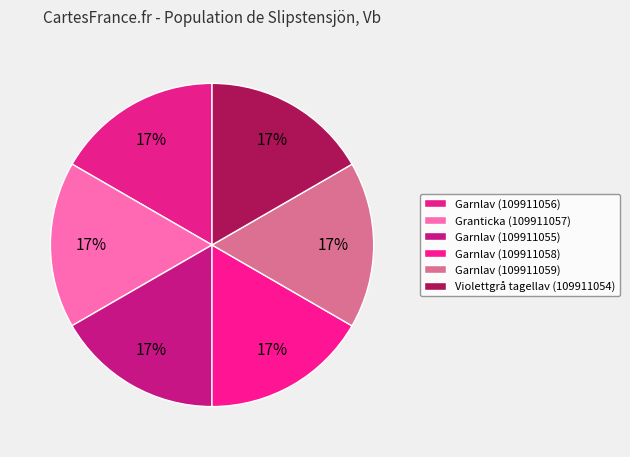

Does Granticka (109911057) represent more than half of the total?

No